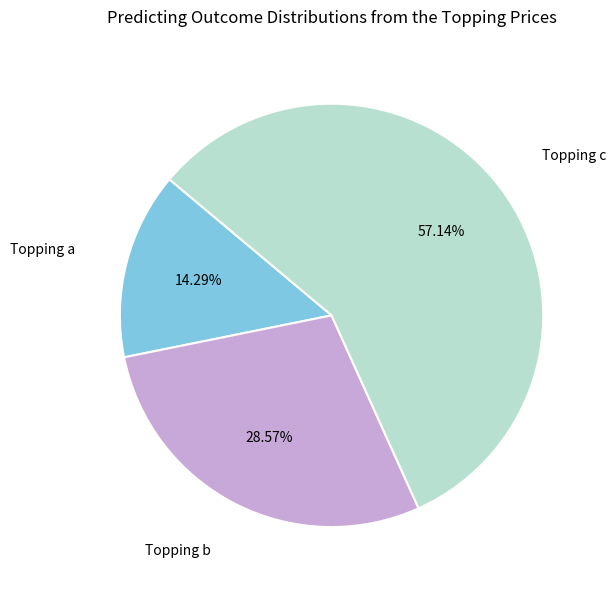

Count the number of slices in the pie.

3